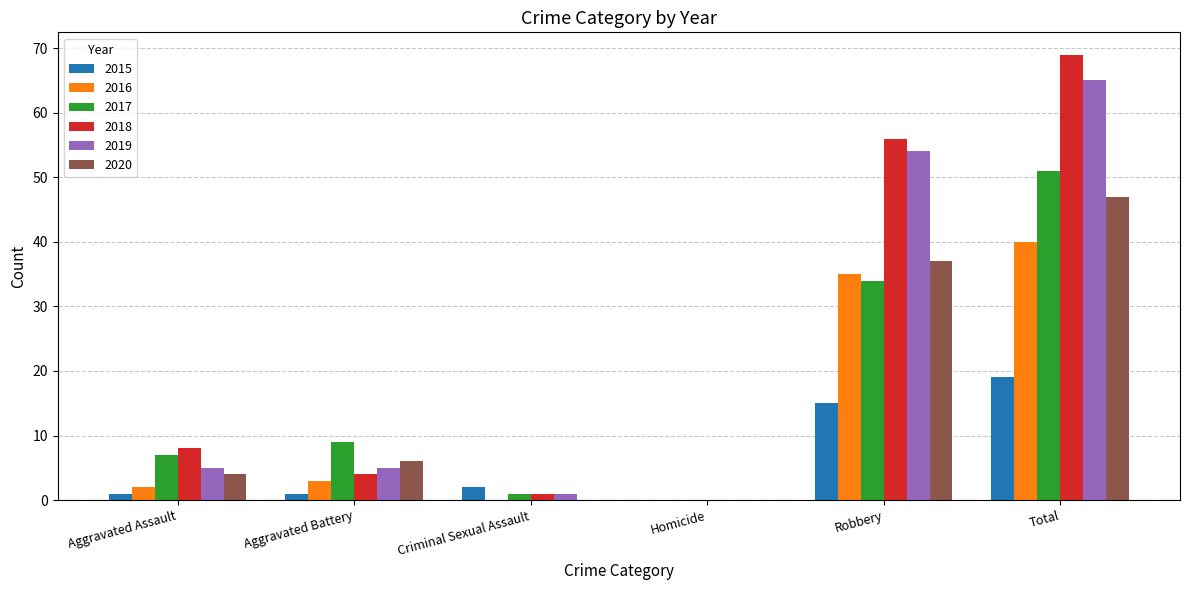

What is the difference between the 2015 values at Robbery and Homicide?

15